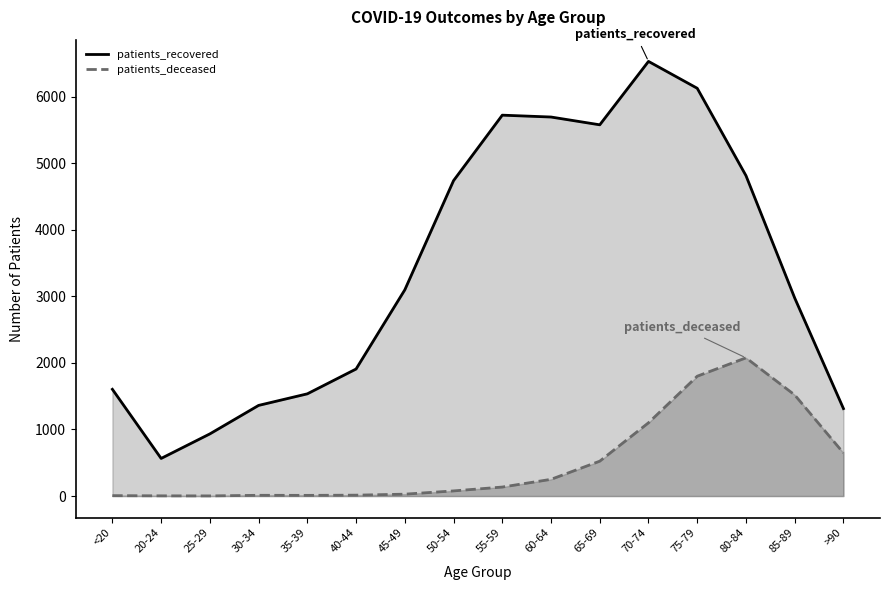

True or false: patients_deceased and patients_recovered intersect in this chart.

False